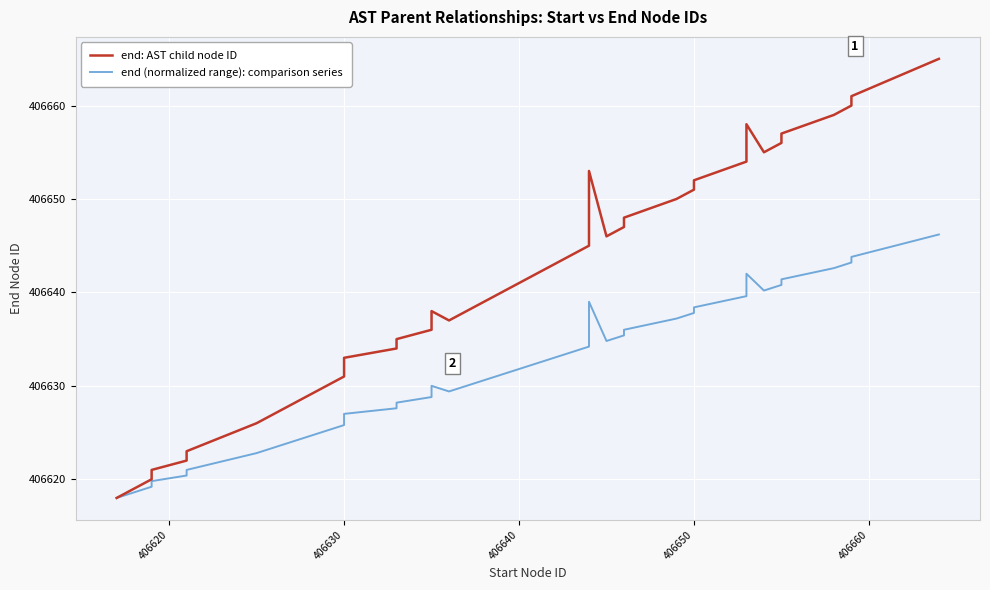

How many interior local peaks does the end (normalized range): comparison series series have?

3